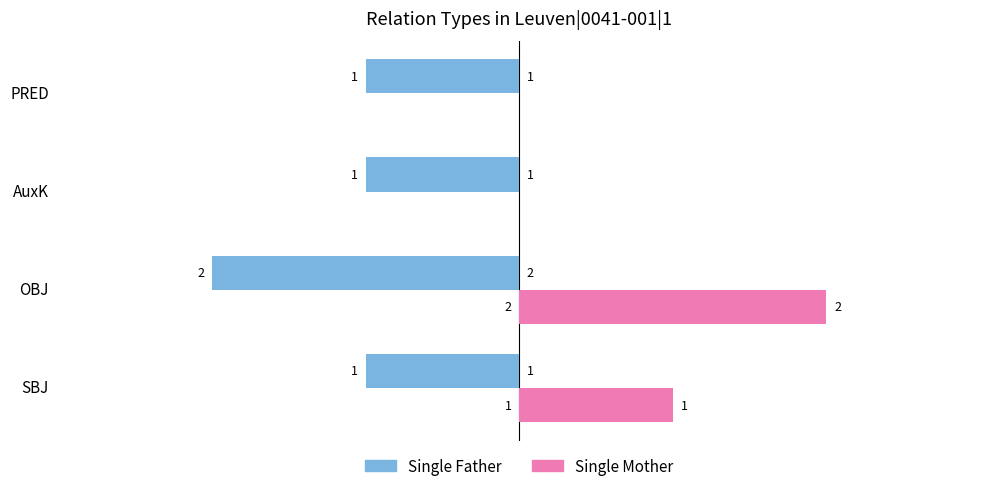

Count the Single Father values in the range -1 to 0.

3